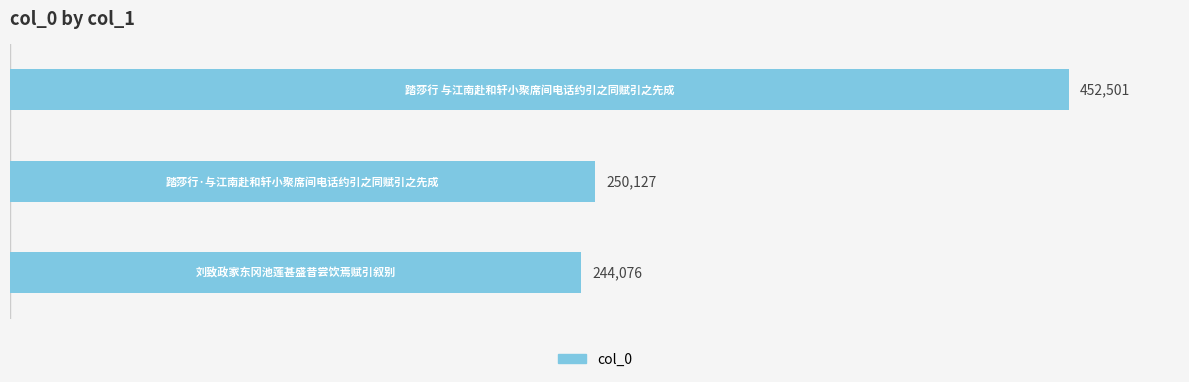

What is the difference between the maximum and minimum values?

208425